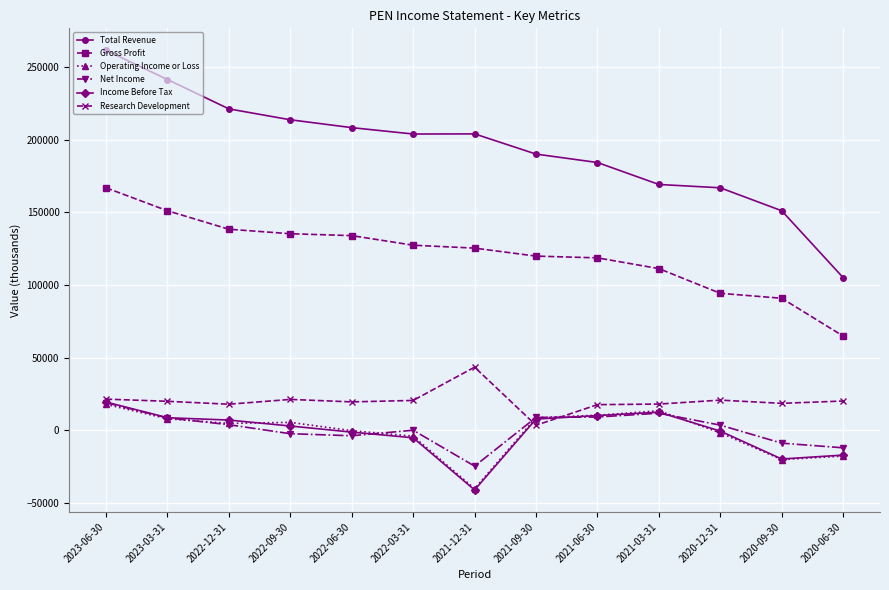

What is the label of the 13th point from the right?

2023-06-30